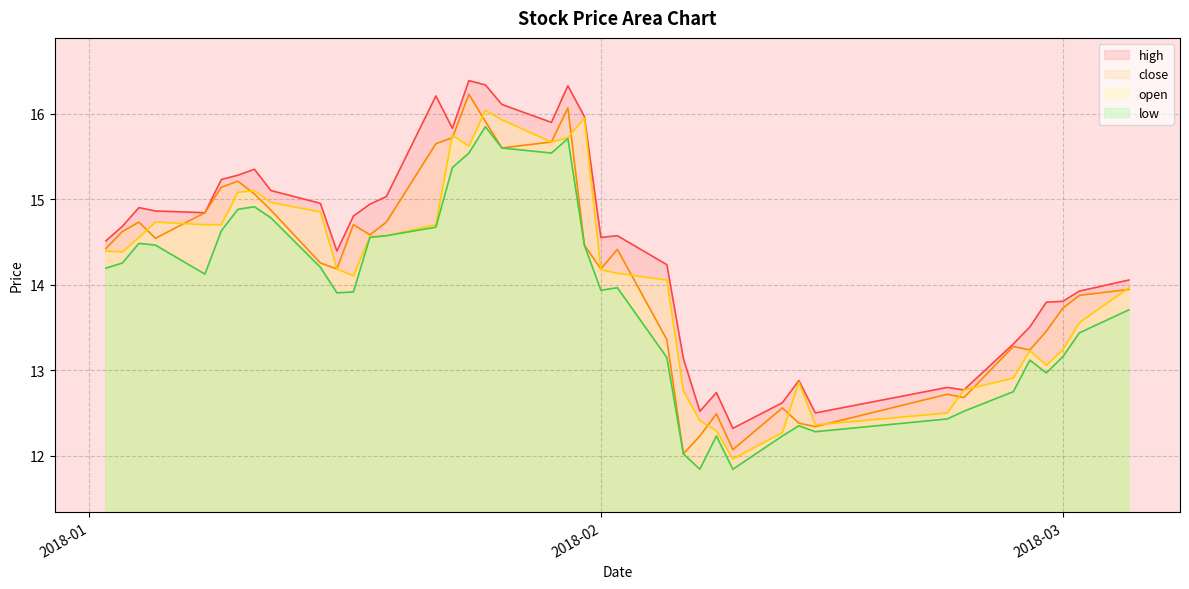

True or false: low and open intersect in this chart.

False